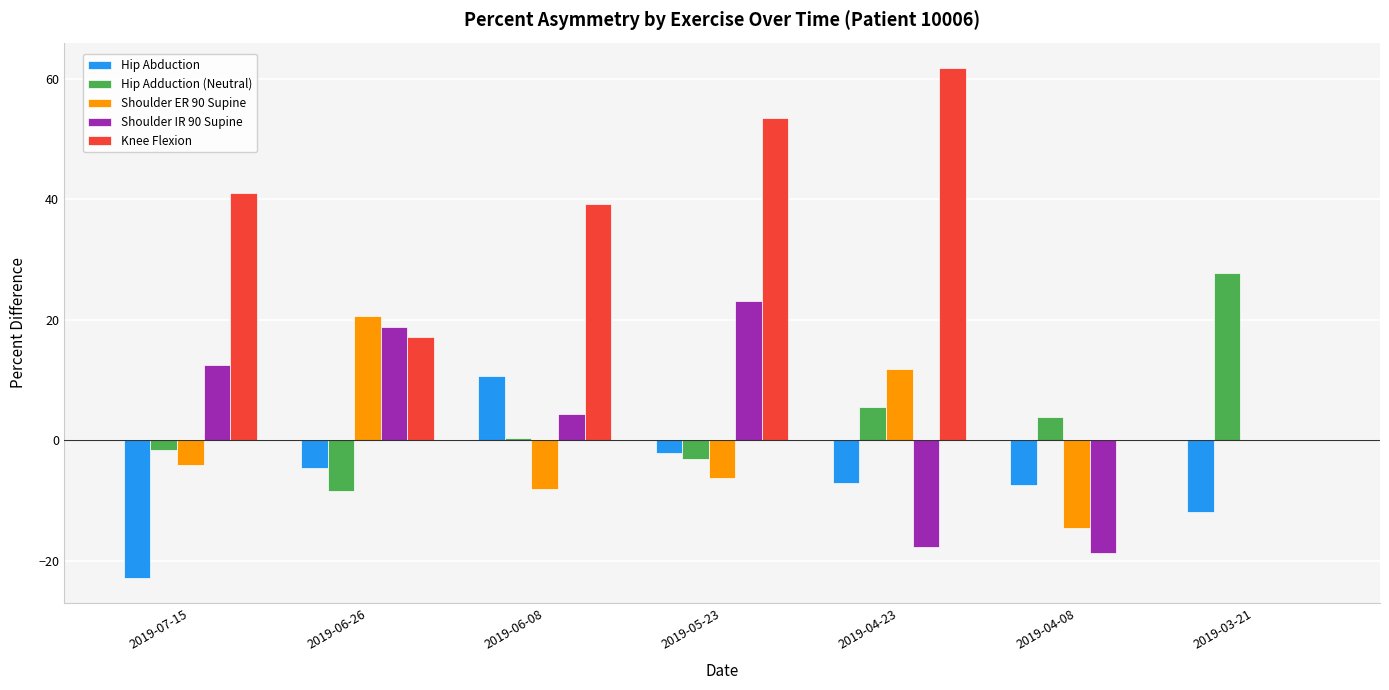

Is the value of Hip Abduction at 2019-04-23 greater than the value of Shoulder ER 90 Supine at 2019-04-08?

Yes